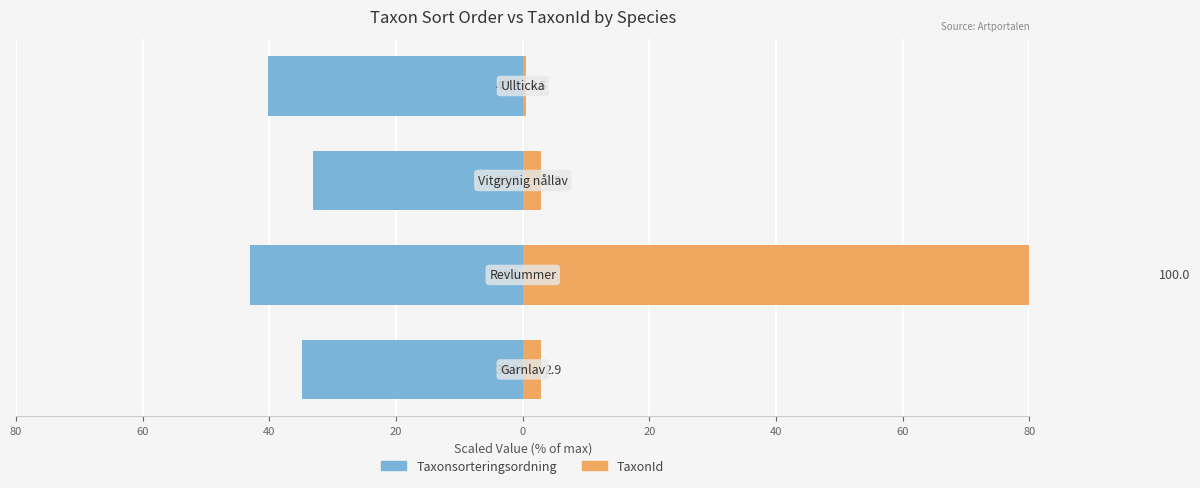

What are all the series names shown in the legend?

Taxonsorteringsordning, TaxonId